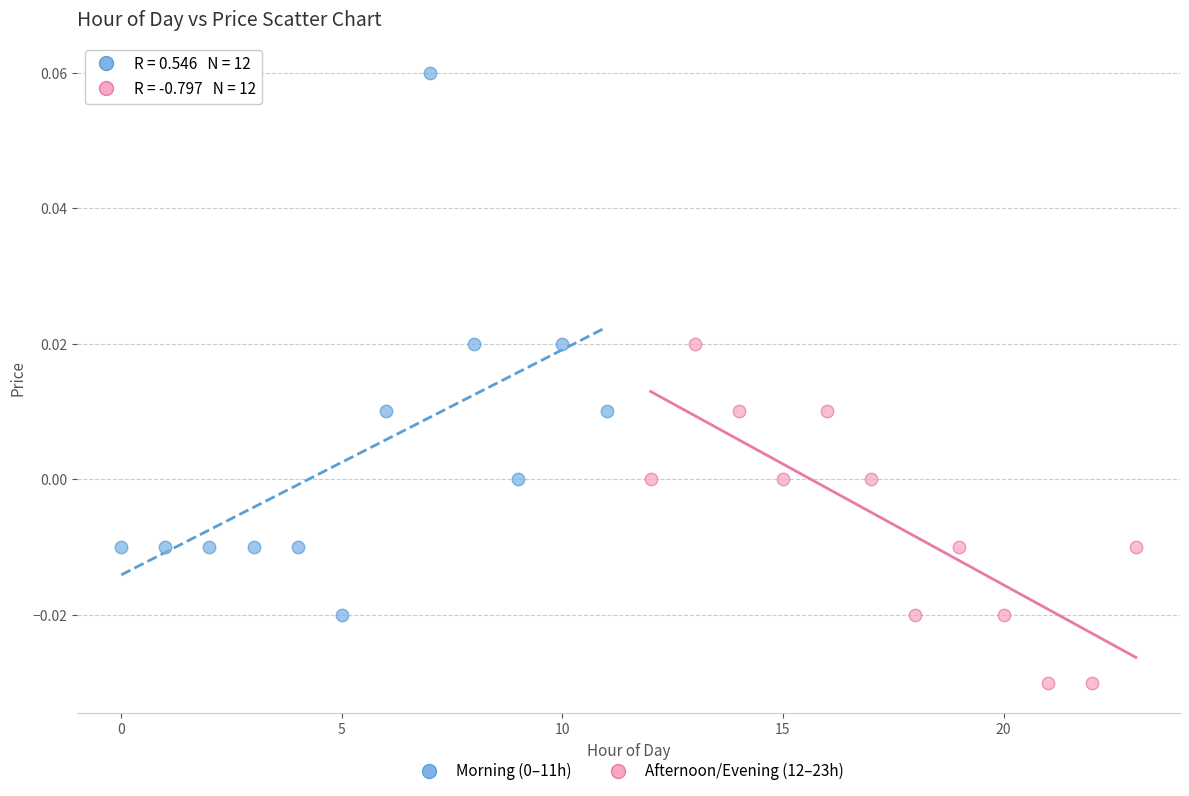

Which series contains the lowest Y value?

Afternoon/Evening (12–23h)